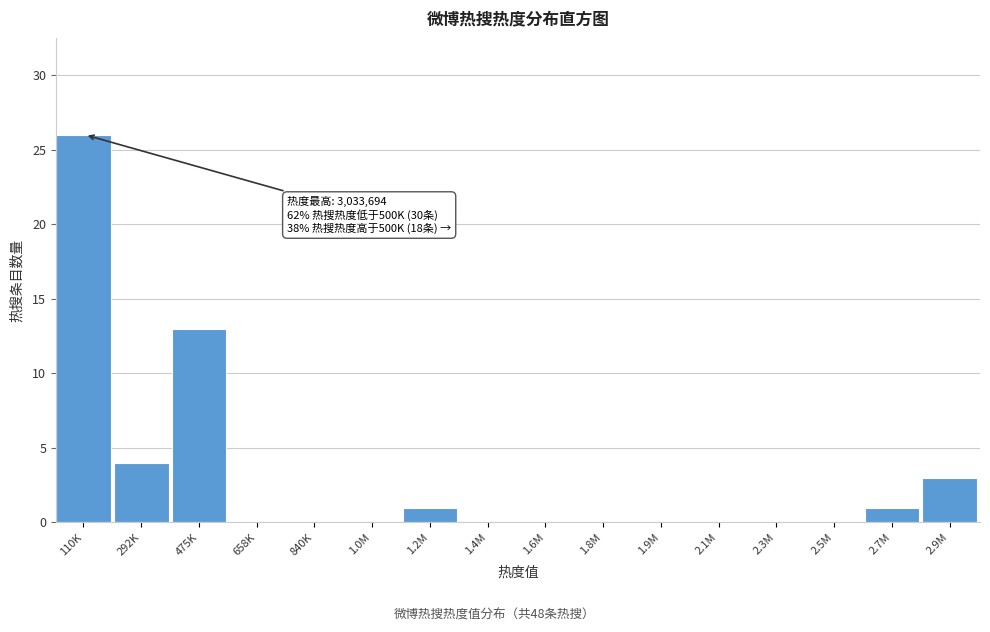

Reading left to right, transcribe all the data shown in this chart.

110K=26	292K=4	475K=13	658K=0	840K=0	1.0M=0	1.2M=1	1.4M=0	1.6M=0	1.8M=0	1.9M=0	2.1M=0	2.3M=0	2.5M=0	2.7M=1	2.9M=3